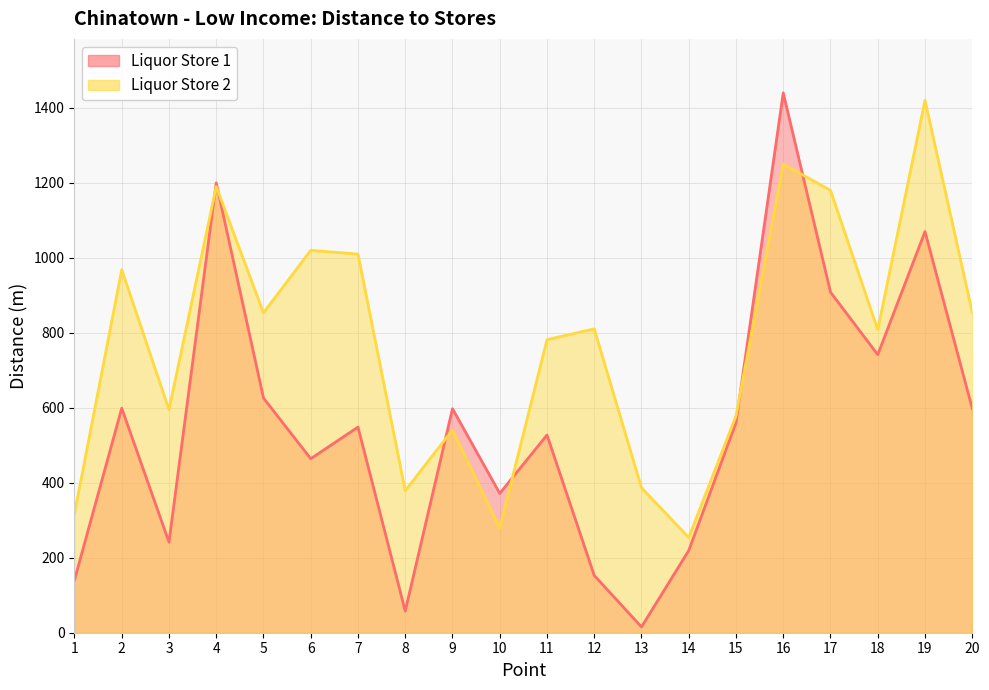

What is the average value of the Liquor Store 1 series?

554.0